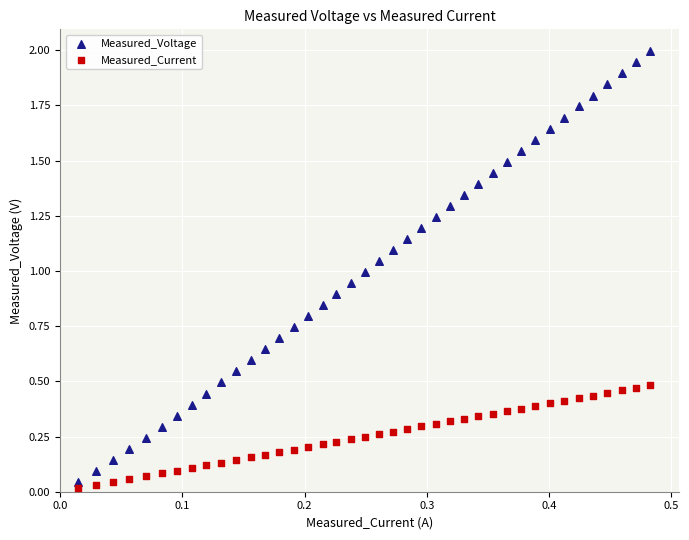

Which series contains the lowest Y value?

Measured_Current